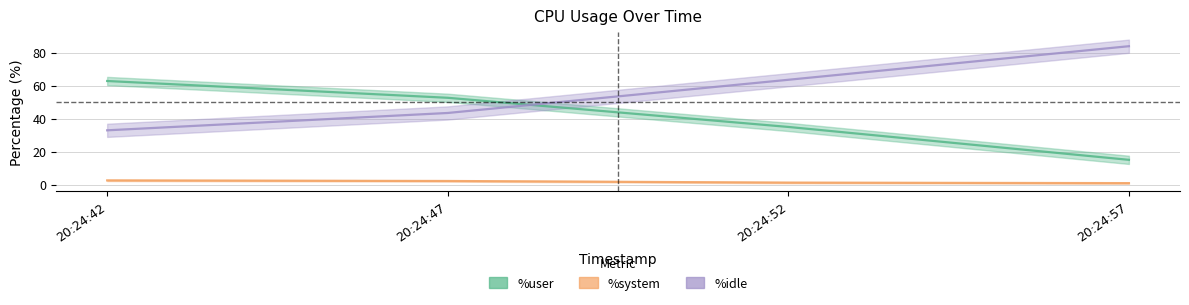

True or false: %system has more than 1 points higher than both neighbors.

False